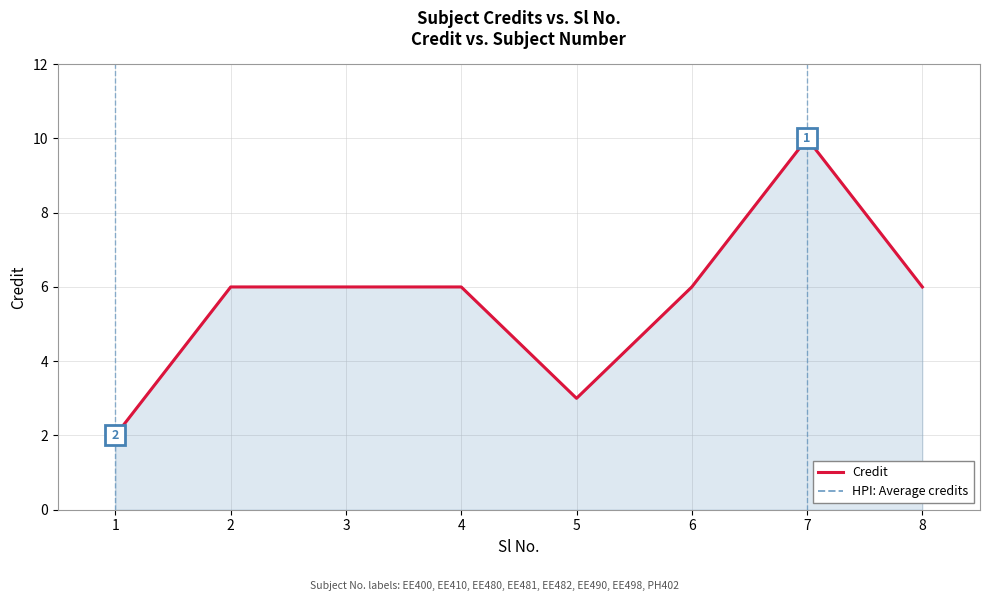

Which series has the largest range (max minus min)?

Credit